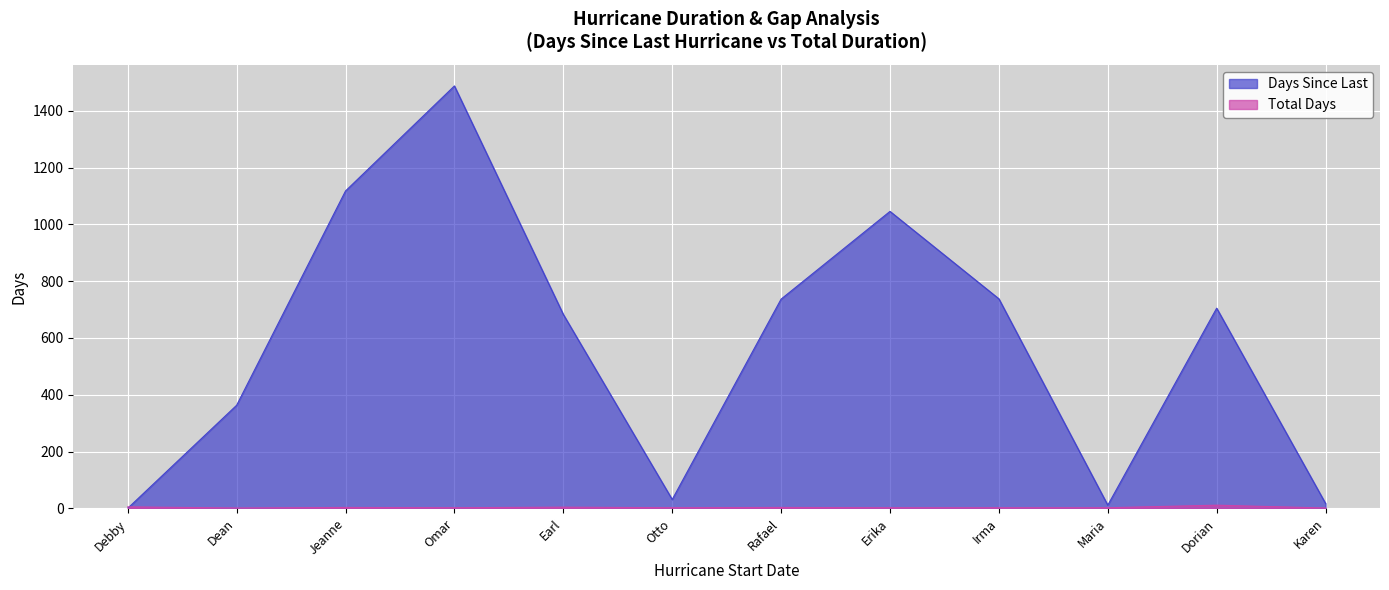

In Days Since Last, how many points are lower than both neighbors (excluding endpoints)?

2